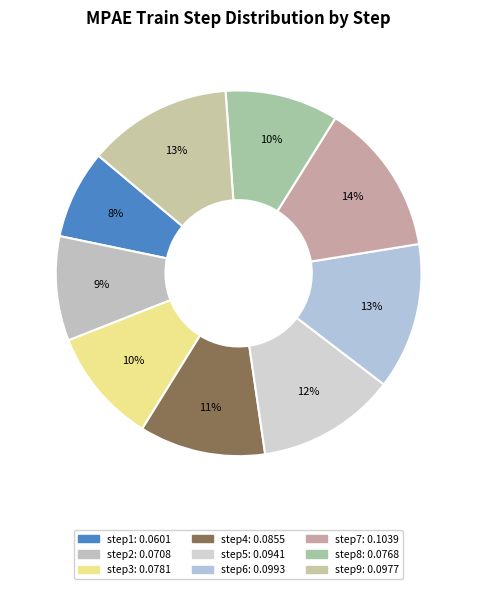

Does step5 represent more than half of the total?

No